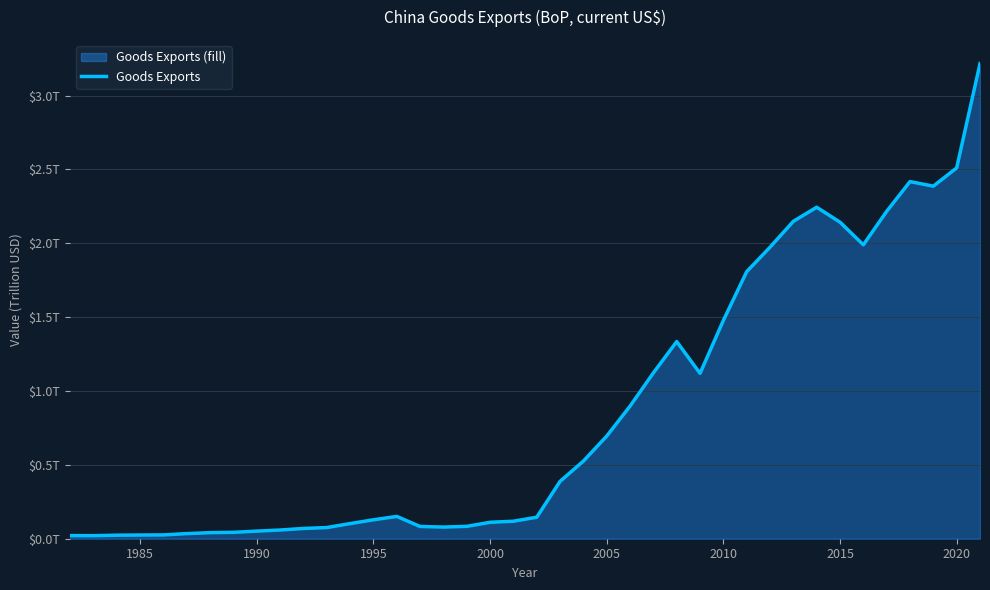

Does the chart have visible grid lines?

Yes